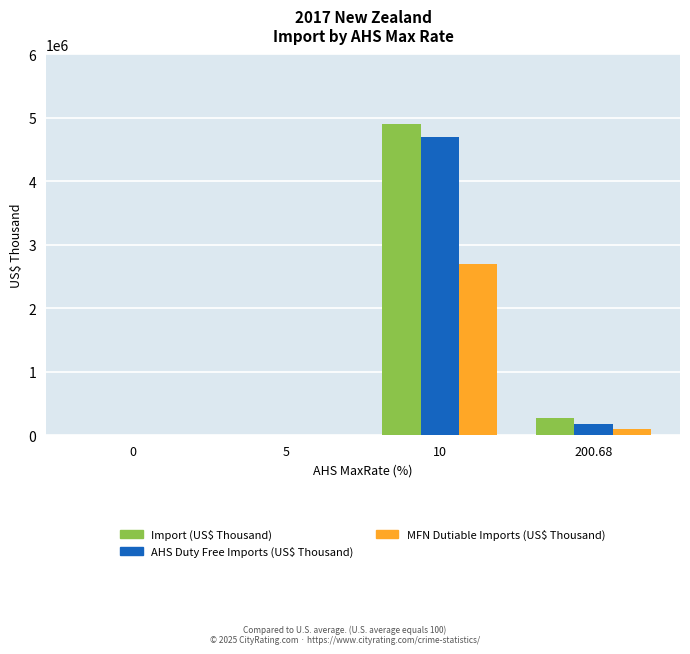

At which category is the sum across all series the highest?

10